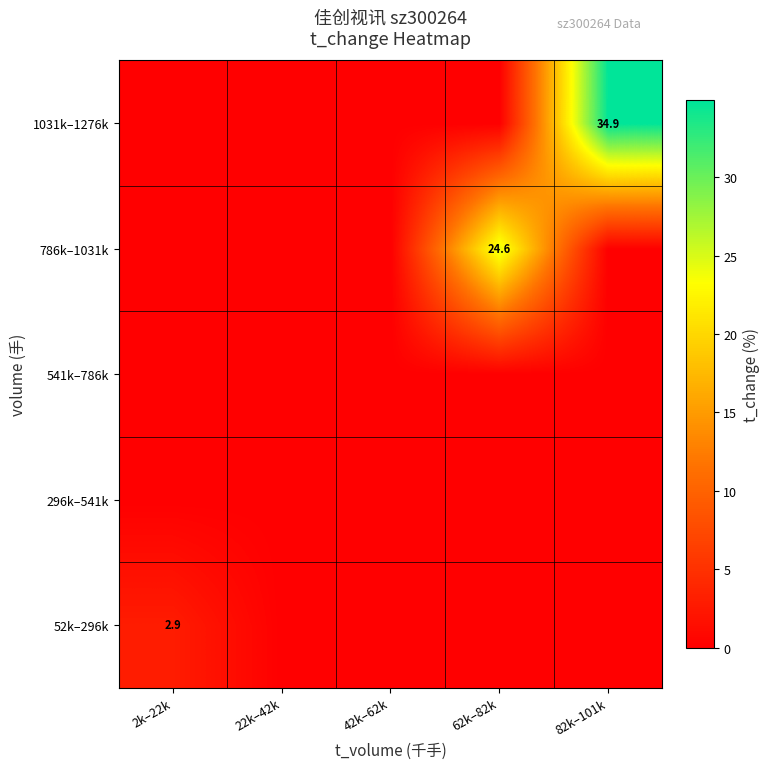

At which category does the chart reach its minimum across all series?

22k–42k